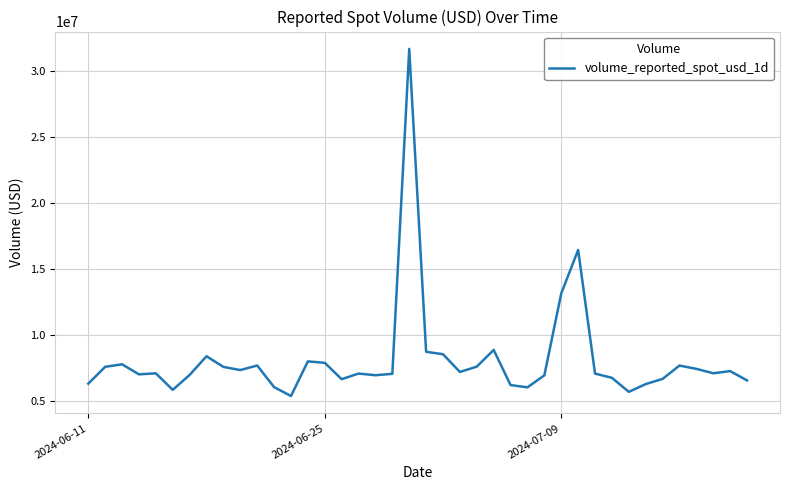

What is the minimum value shown in the chart?

5348820.1